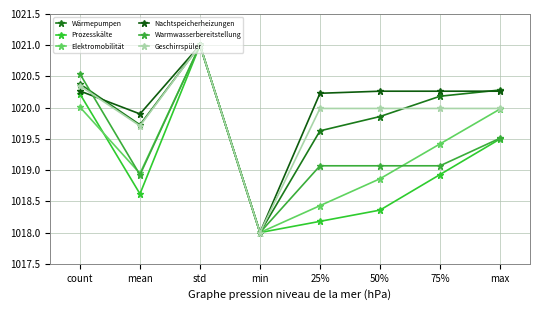

Which category has the highest value across all series?

std